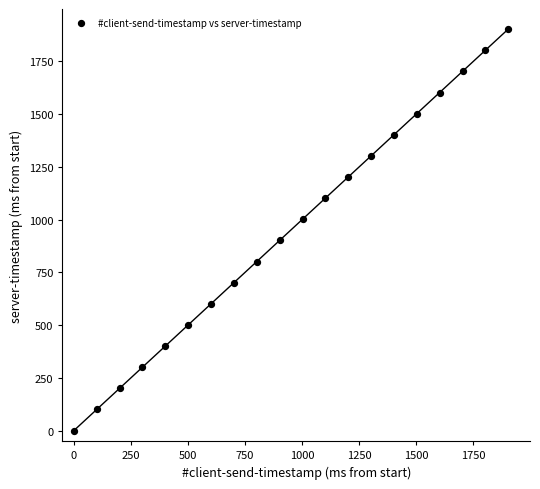

What is the range of X values (max minus min)?

1902.7